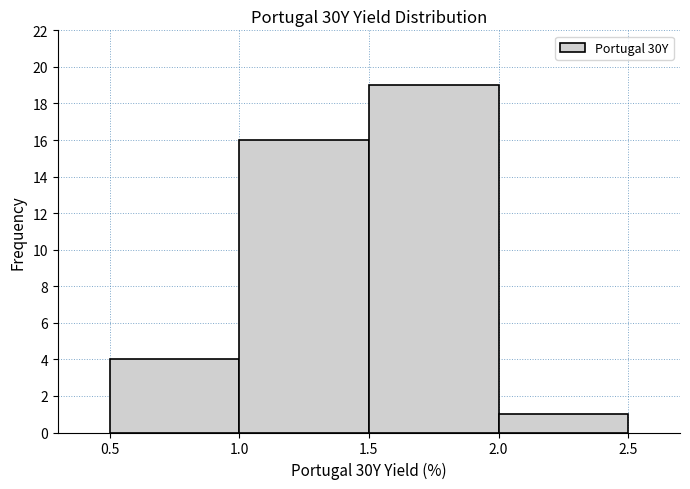

Reading left to right, list every bar in this chart as the range it spans on the x-axis followed by its height. The values are not printed on the chart, so give them approximately, as read against the axis.

0.5 to 1.0: 4
1.0 to 1.5: 16
1.5 to 2.0: 19
2.0 to 2.5: 1